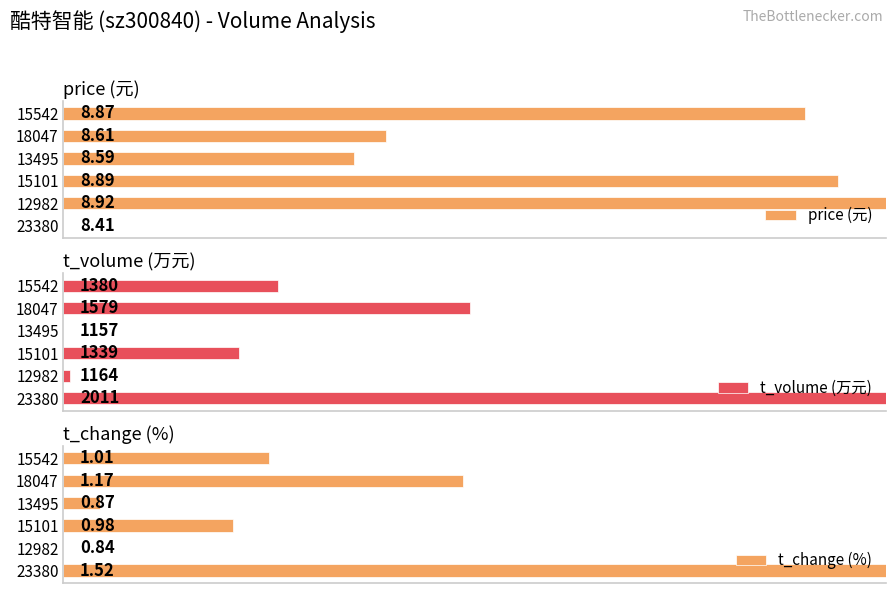

Which series has the largest total across all categories?

price (元)